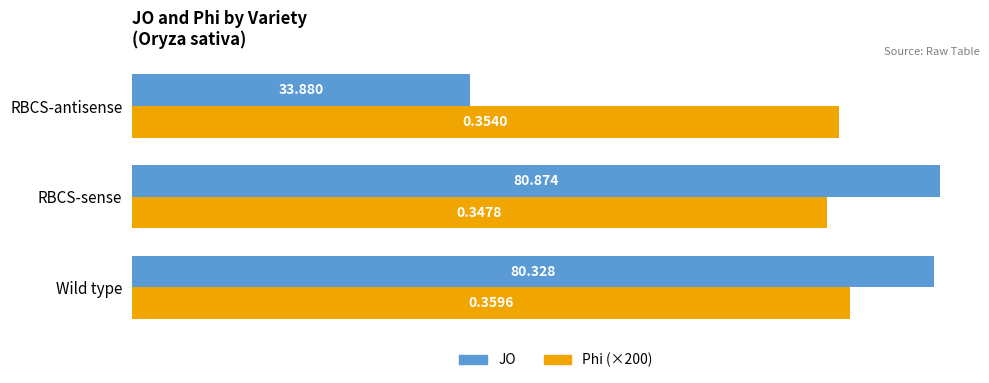

List the series in order of their peak value, lowest first.

Phi (×200), JO